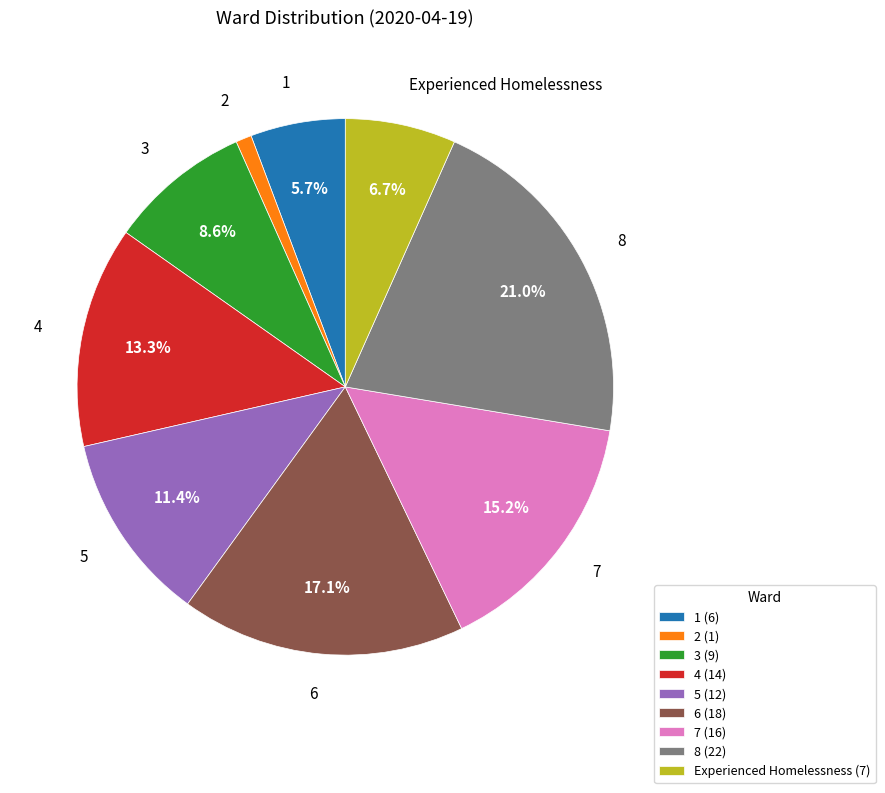

Which slice is the largest?

8 (22)